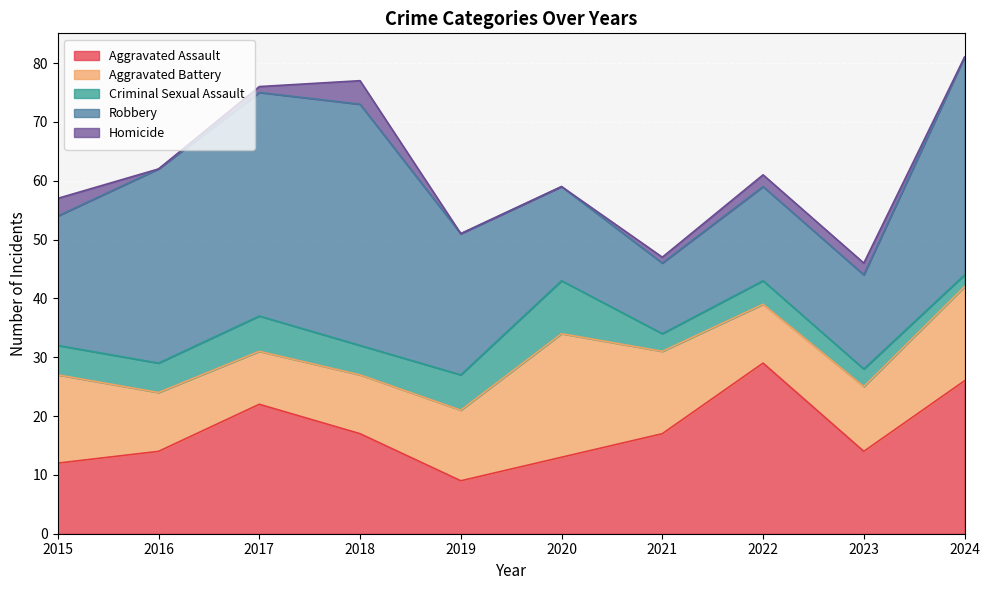

Which label corresponds to the smallest value in the chart?

2016